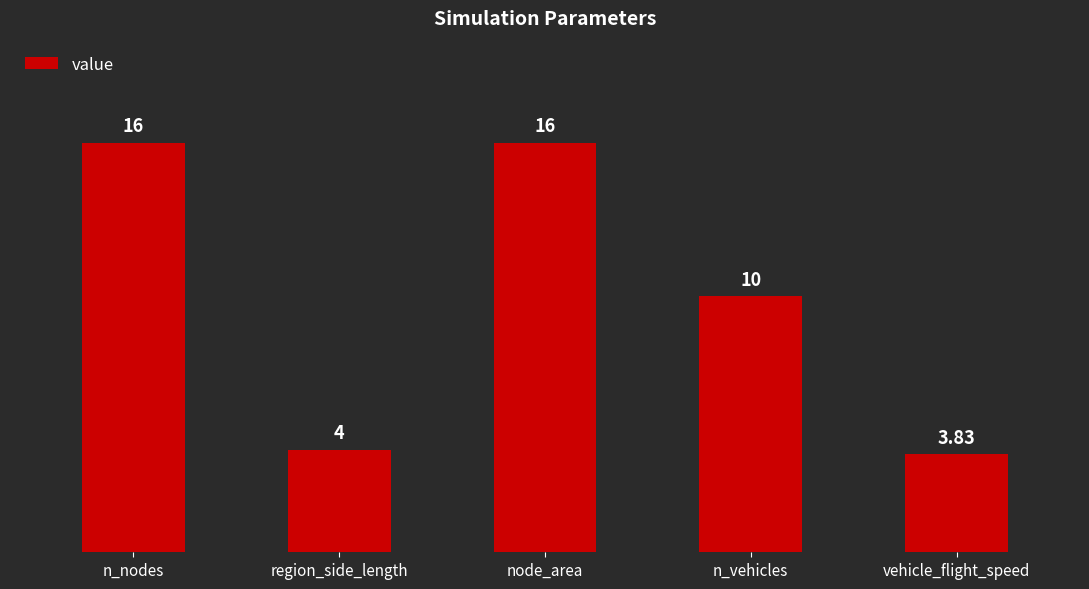

Where is the data nearest to the value 9?

n_vehicles